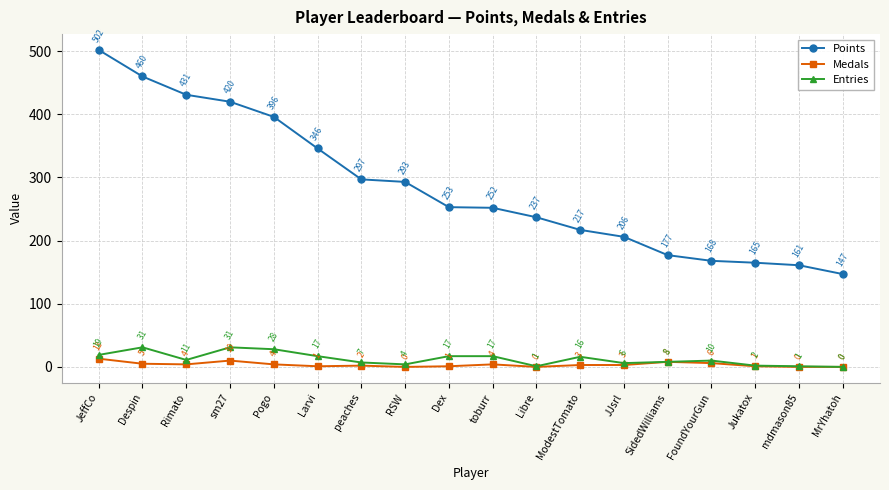

What is the total value across all series at FoundYourGun?

184